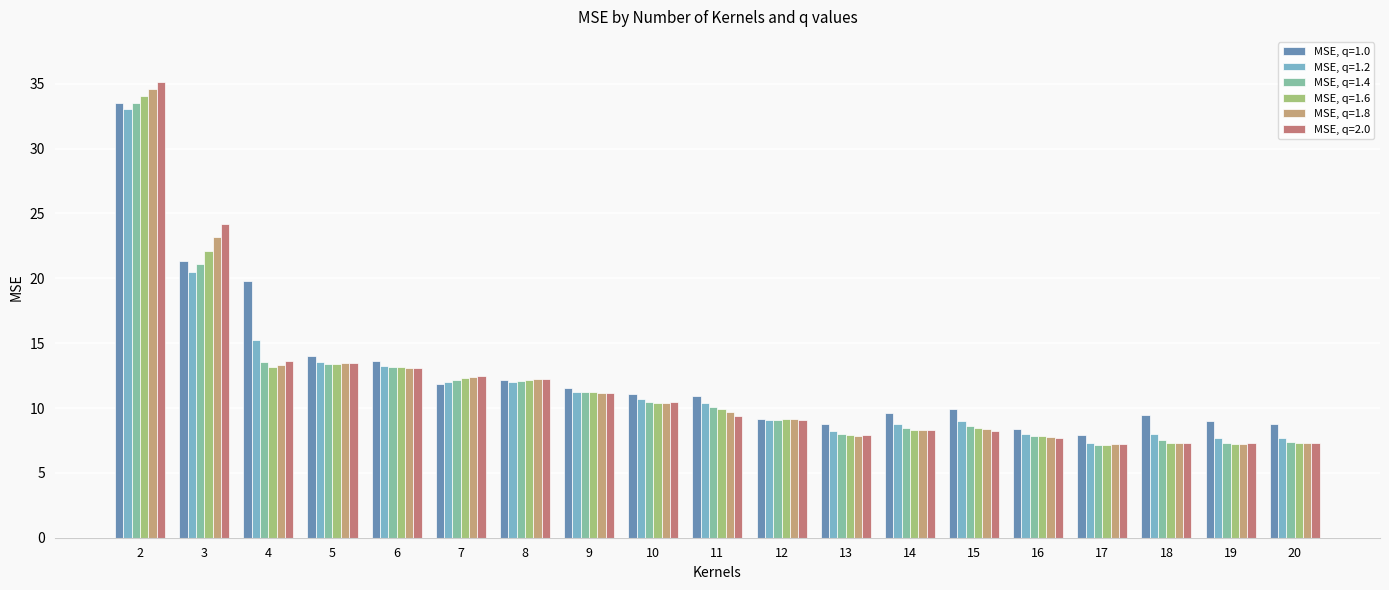

Rank the series at 20 from highest to lowest value.

MSE, q=1.0, MSE, q=1.2, MSE, q=1.4, MSE, q=2.0, MSE, q=1.6, MSE, q=1.8